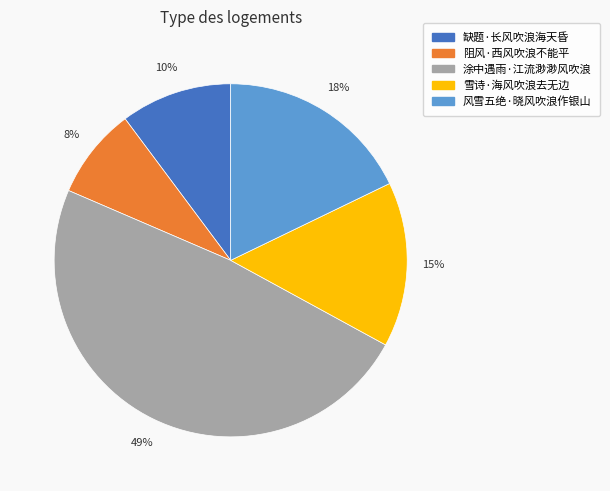

To the nearest percent, what is the average slice percentage?

20%